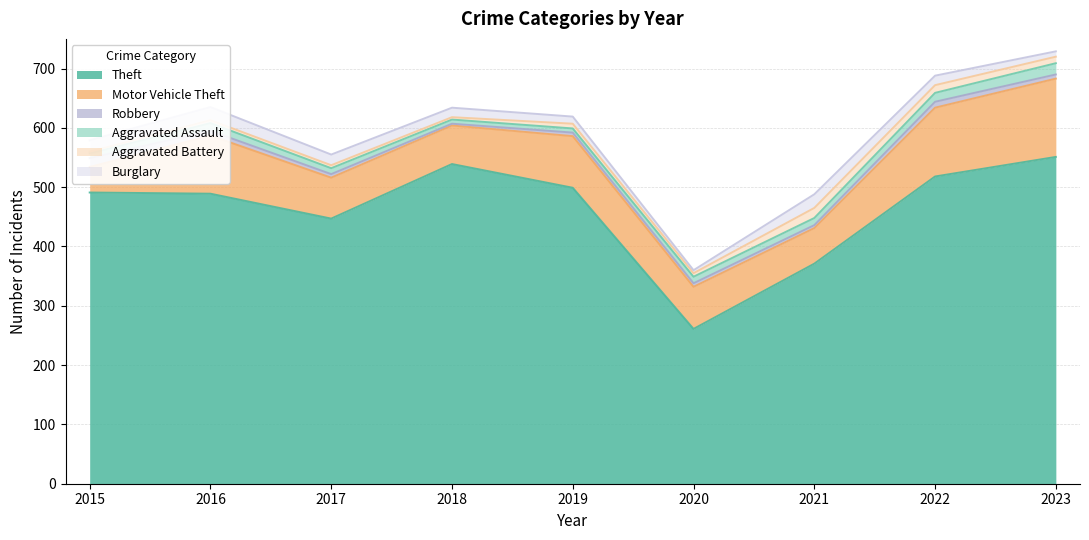

Does the chart display data point markers on the line(s)?

No